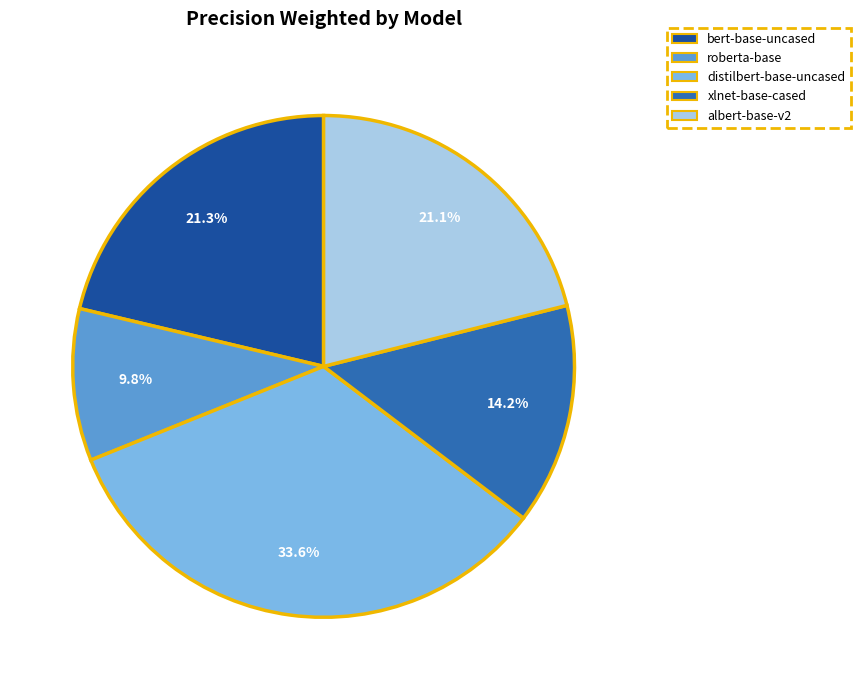

Count the number of slices in the pie.

5